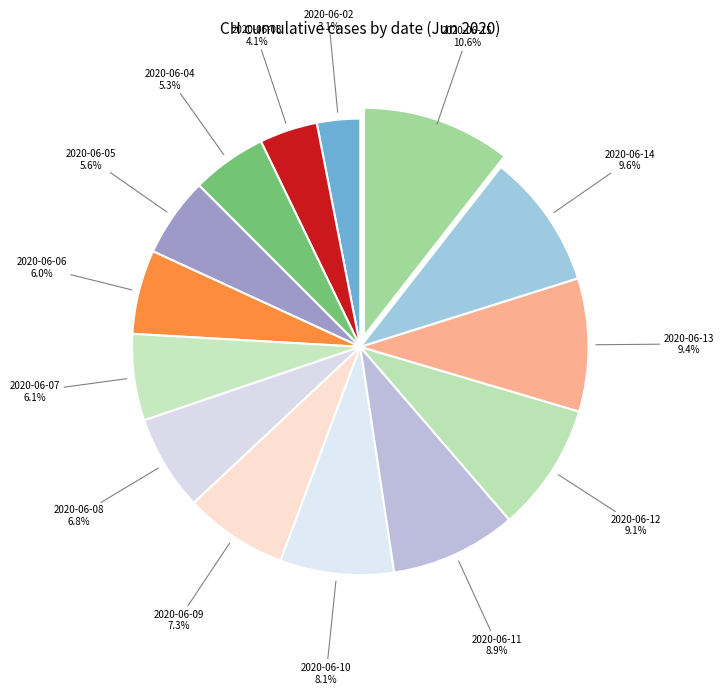

Which has a higher value, 2020-06-13 or 2020-06-07?

2020-06-13